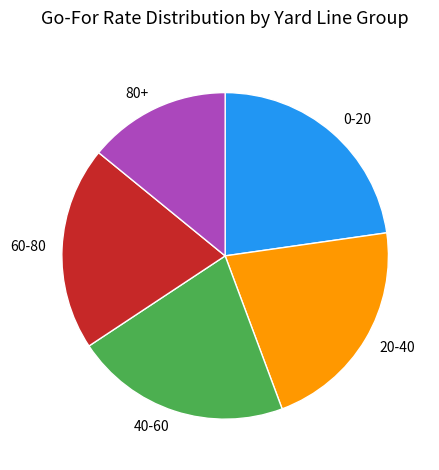

Is the sum of 20-40 and 40-60 greater than half?

No